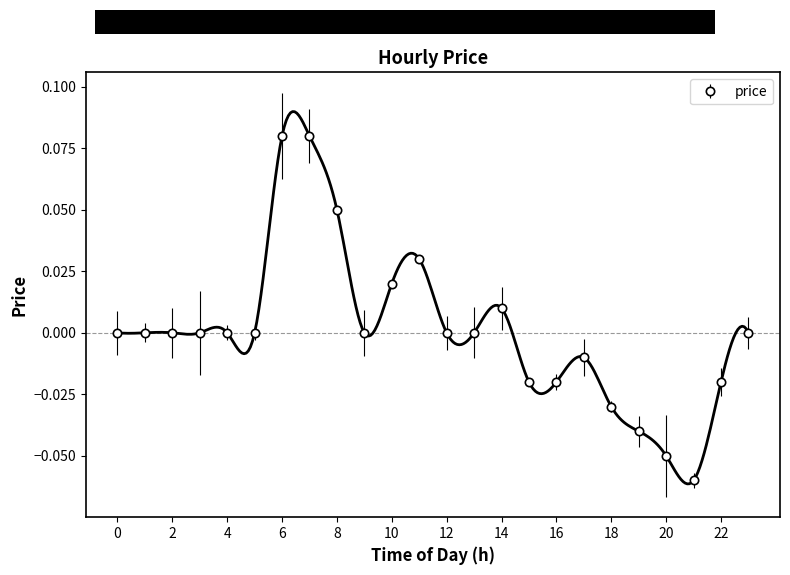

The value at 22 is -0.0. True or false?

True